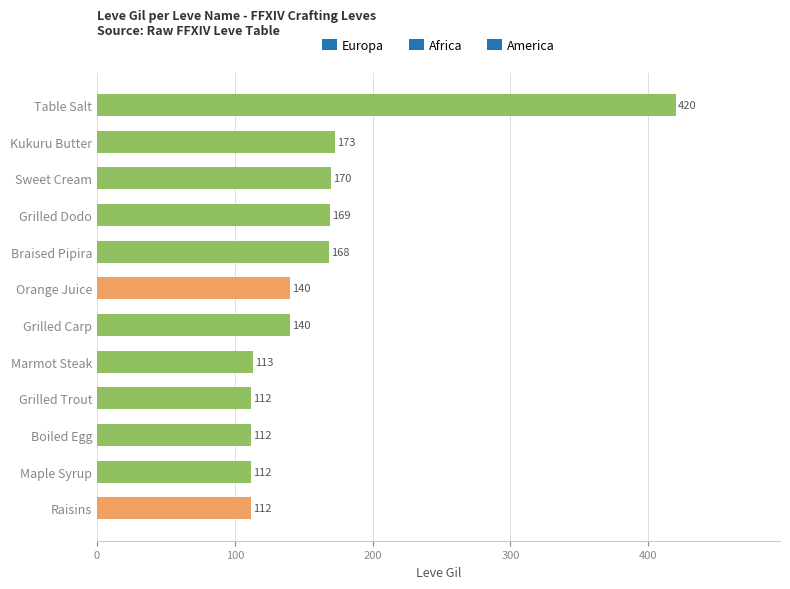

The value at Sweet Cream is 170. True or false?

True